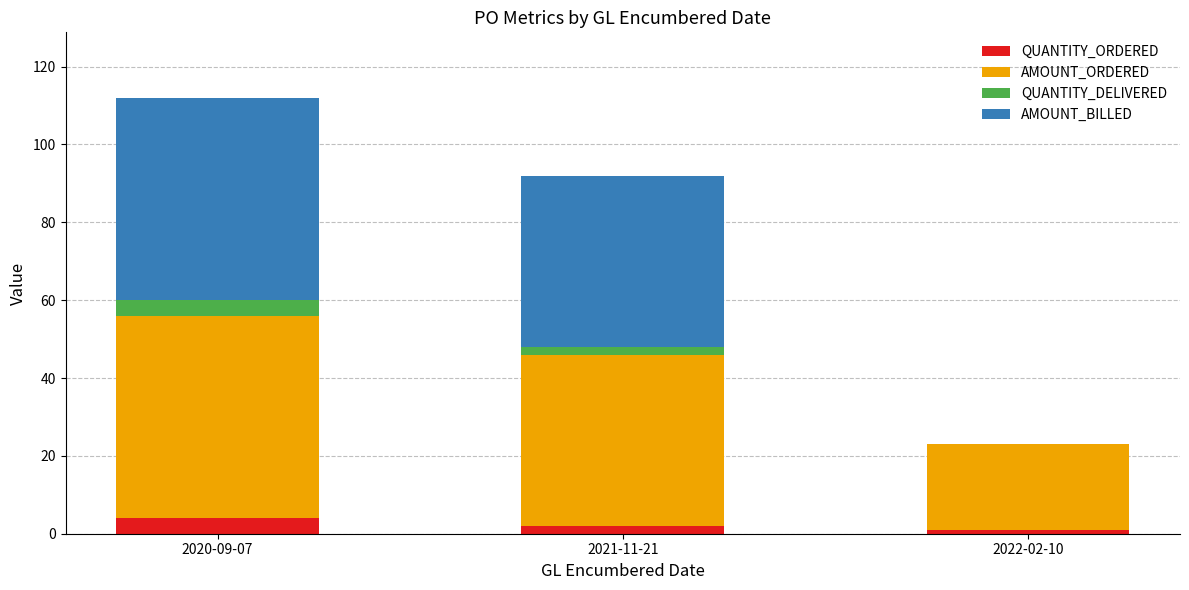

At which category is the sum across all series the highest?

2020-09-07